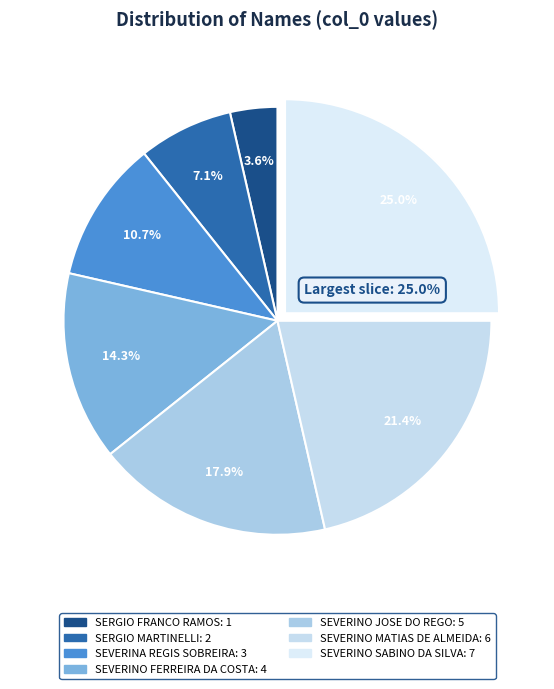

Which category has the smallest portion of the pie?

SERGIO_FRANCO_RAMOS